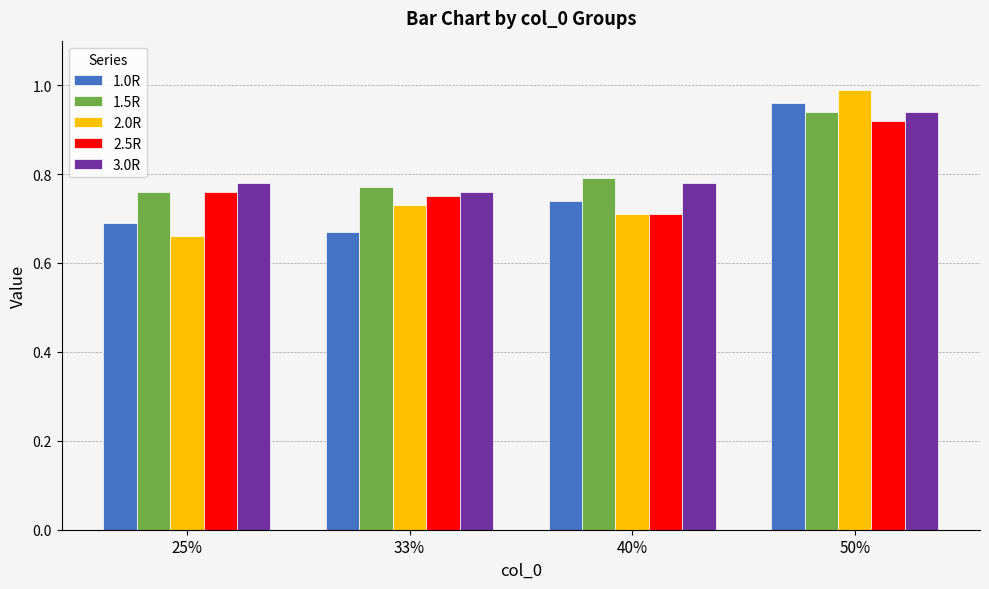

Rank the categories by 2.5R value from highest to lowest.

50%, 25%, 33%, 40%